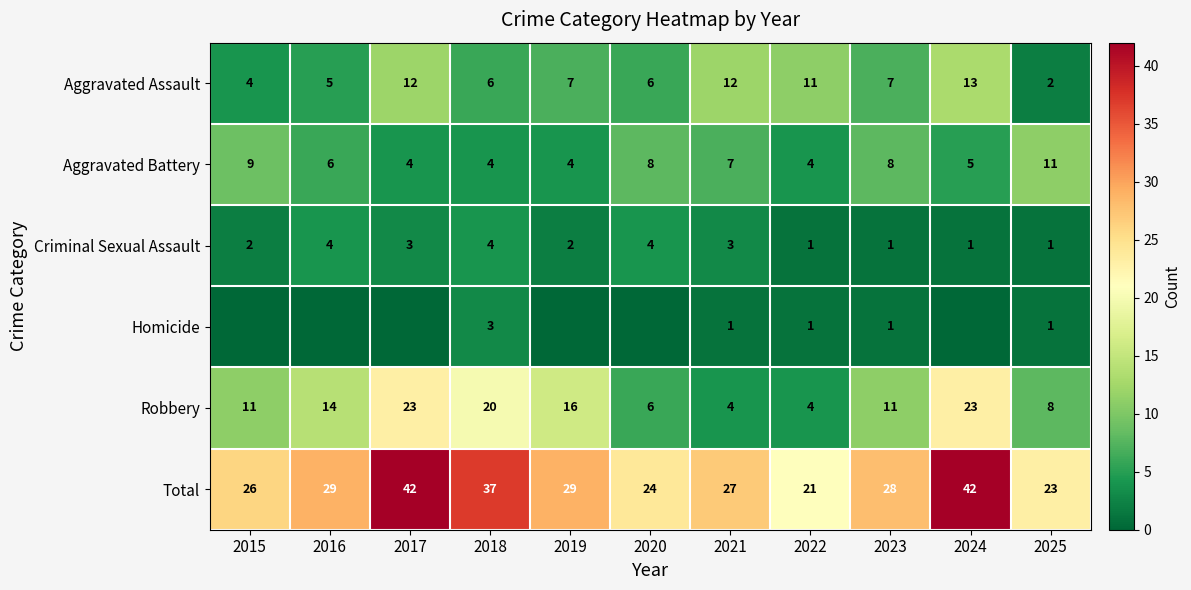

What is the difference between the Total values at 2022 and 2015?

5